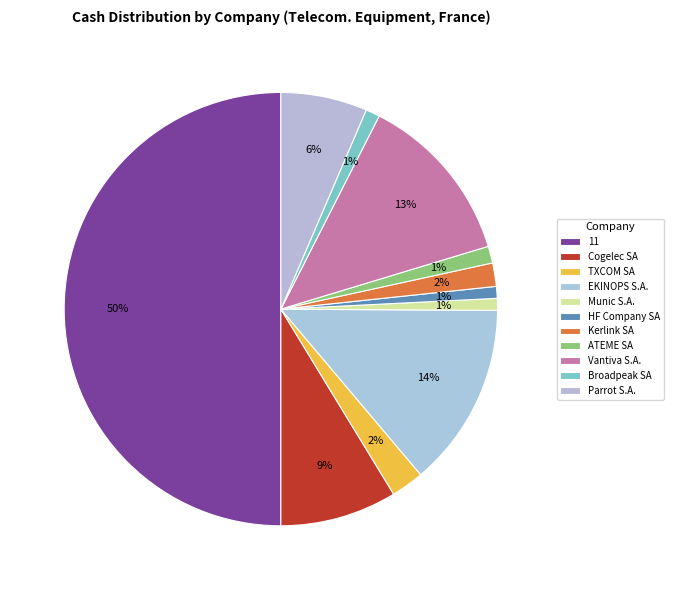

How many segments does this pie chart have?

11